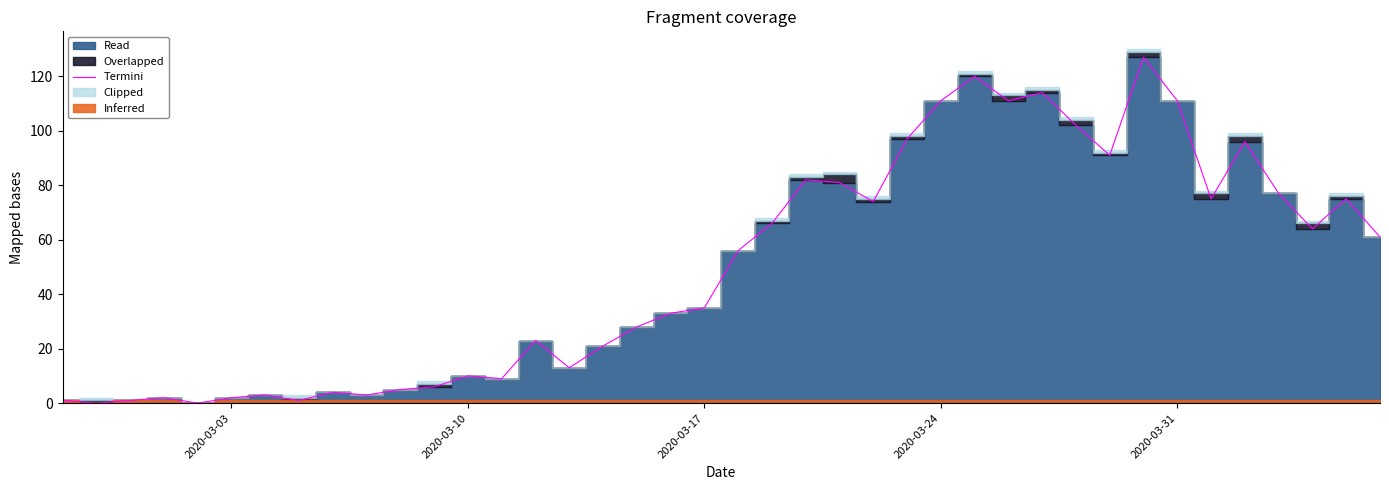

How many data points are less than 56?

20